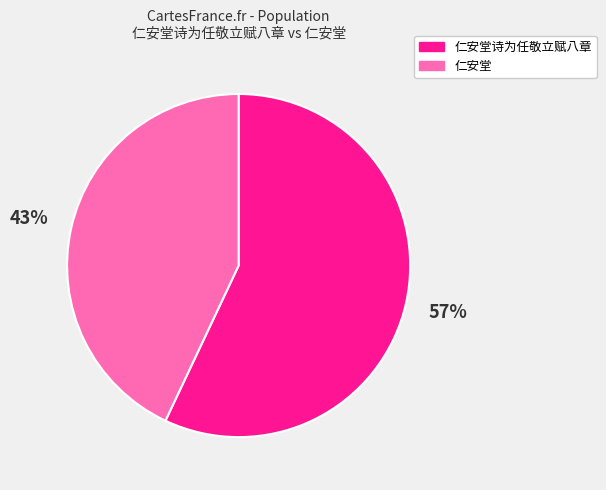

Rank the categories by value from lowest to highest.

仁安堂, 仁安堂诗为任敬立赋八章